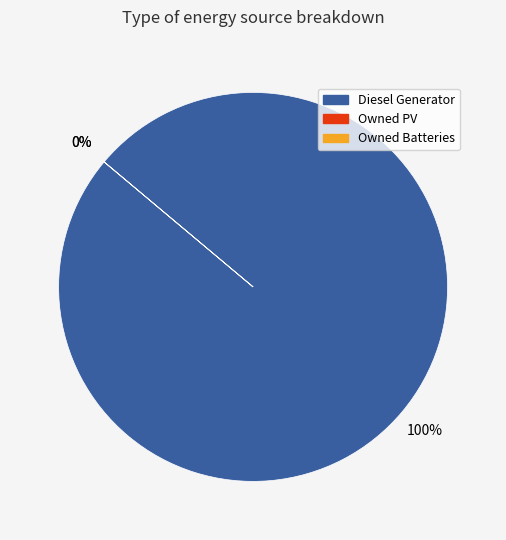

Between Owned Batteries and Diesel Generator, which is larger?

Diesel Generator